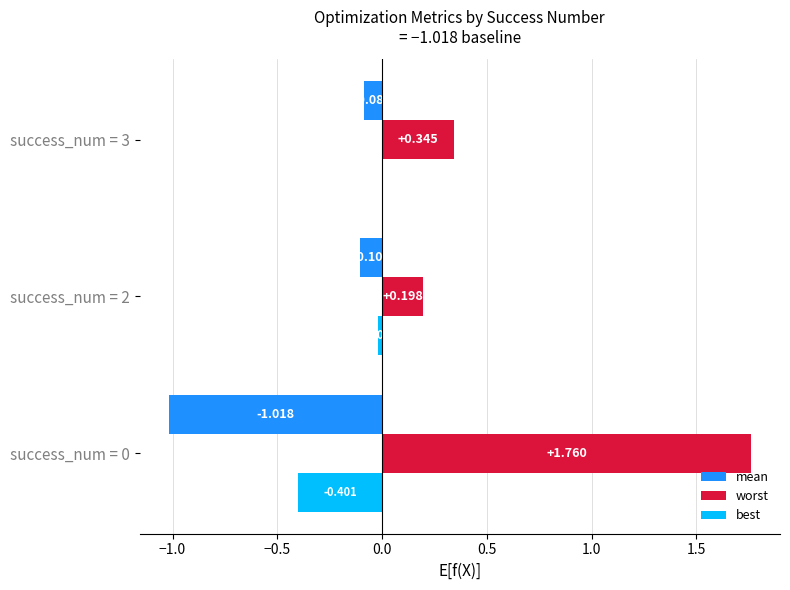

Which series has the largest total across all categories?

worst